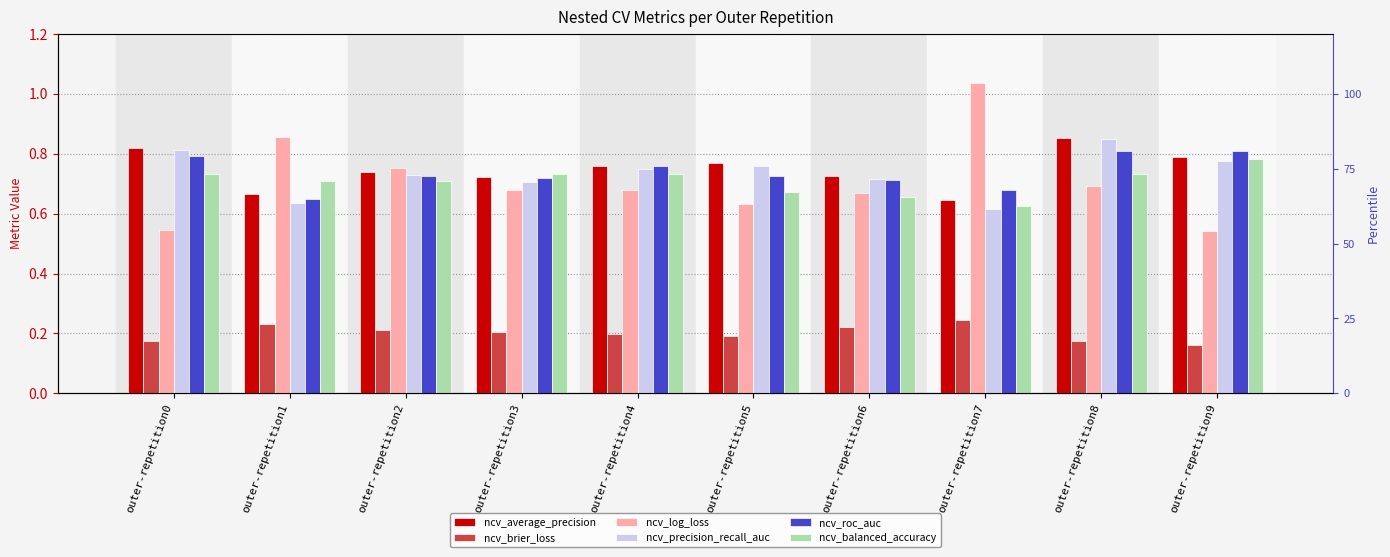

Which series has the largest range (max minus min)?

ncv_log_loss